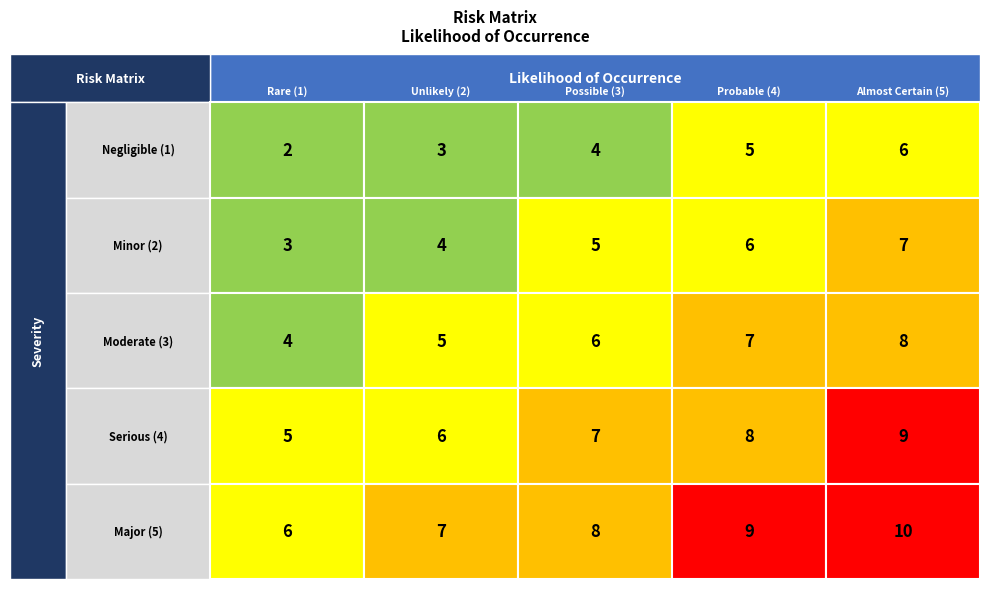

Is the value of Moderate (3) at 0 greater than the value of Serious (4) at 3?

No